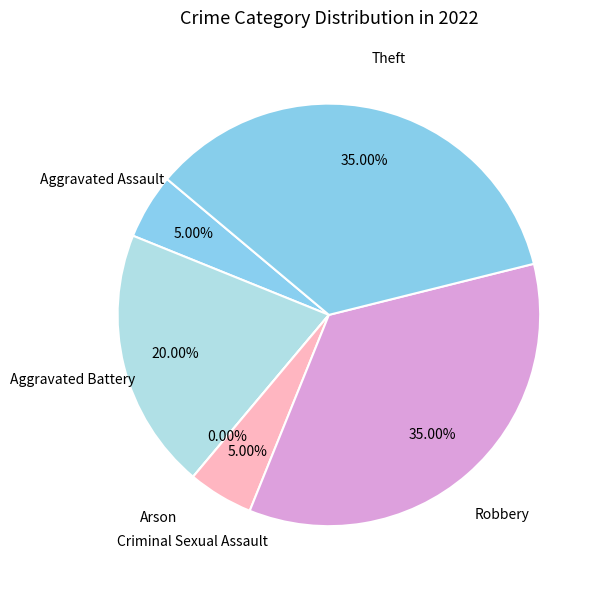

Which category has the biggest portion of the pie?

Robbery